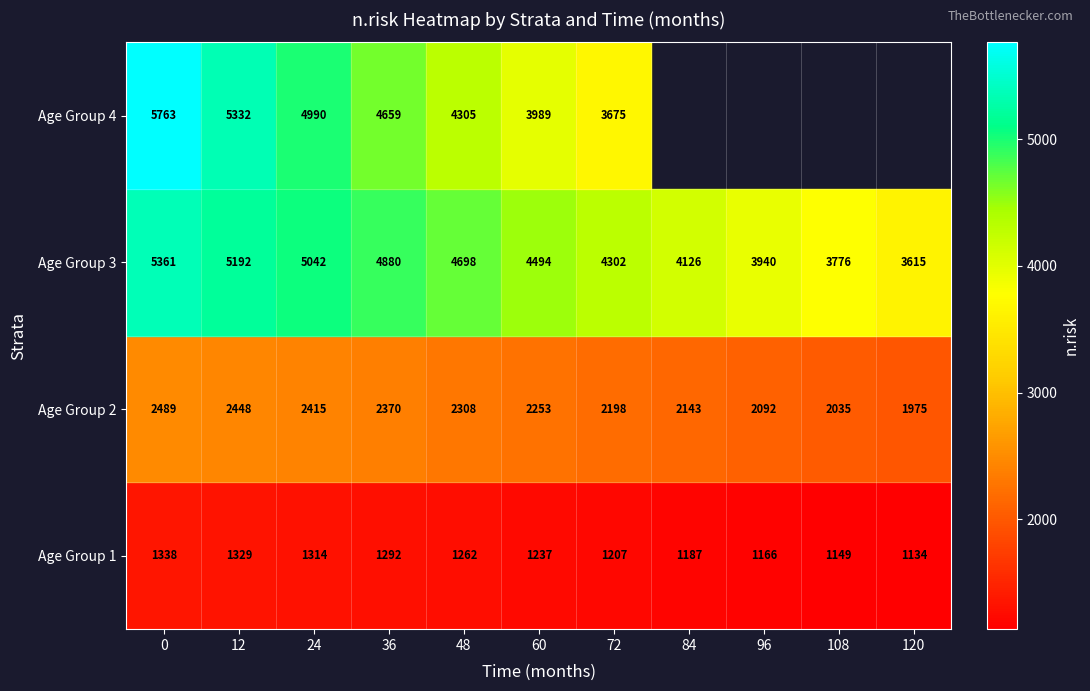

Between 108 and 60, which is larger?

60